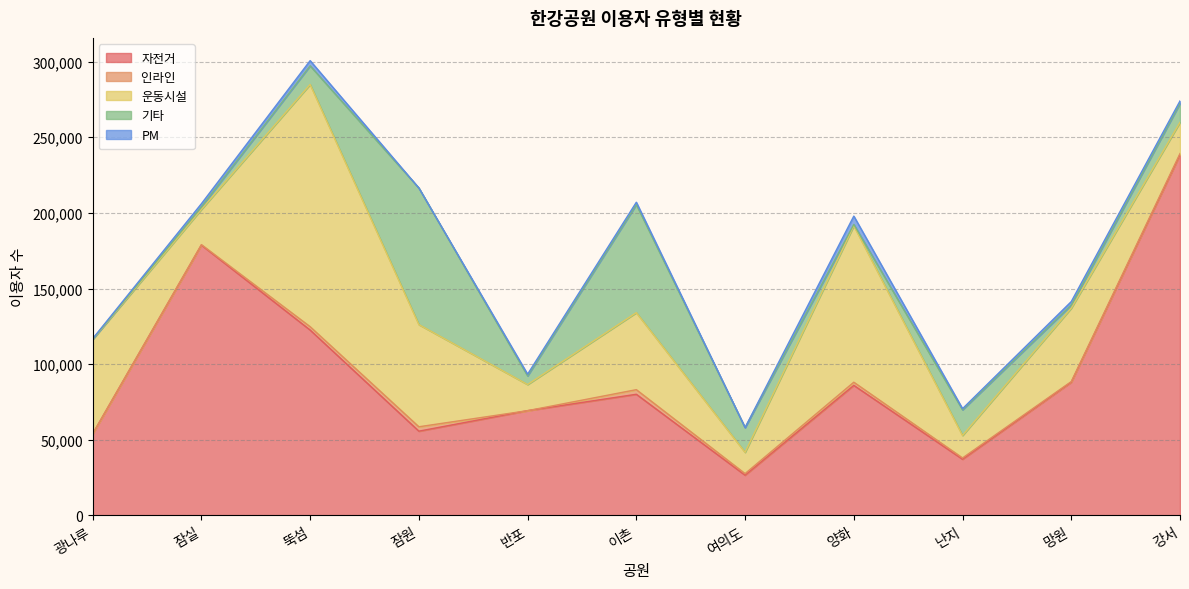

What is the average value of the PM series?

1688